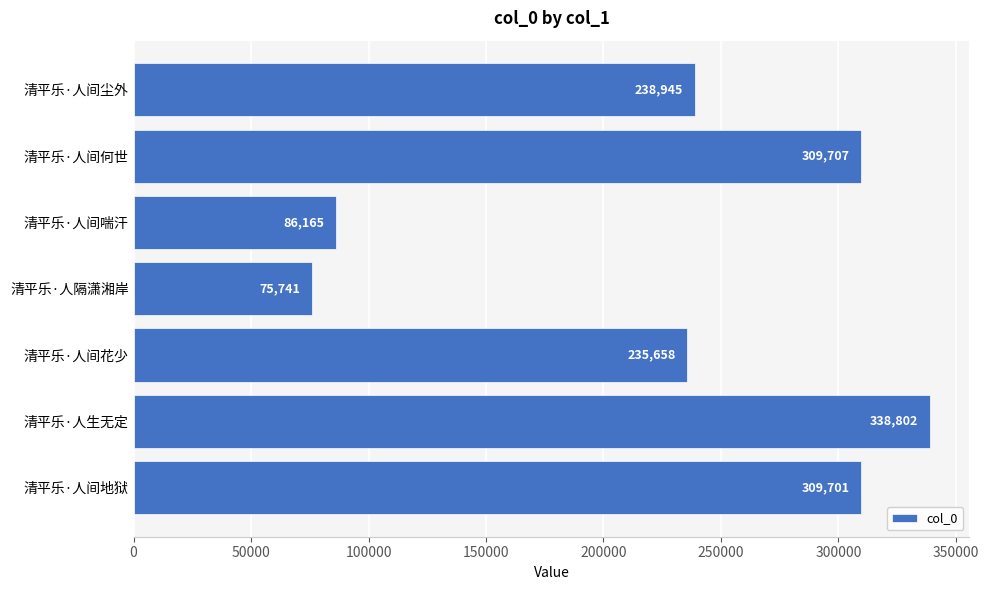

Reading bottom to top, what are all the values shown in this chart?

清平乐·人间地狱=309701	清平乐·人生无定=338802	清平乐·人间花少=235658	清平乐·人隔潇湘岸=75741	清平乐·人间喘汗=86165	清平乐·人间何世=309707	清平乐·人间尘外=238945